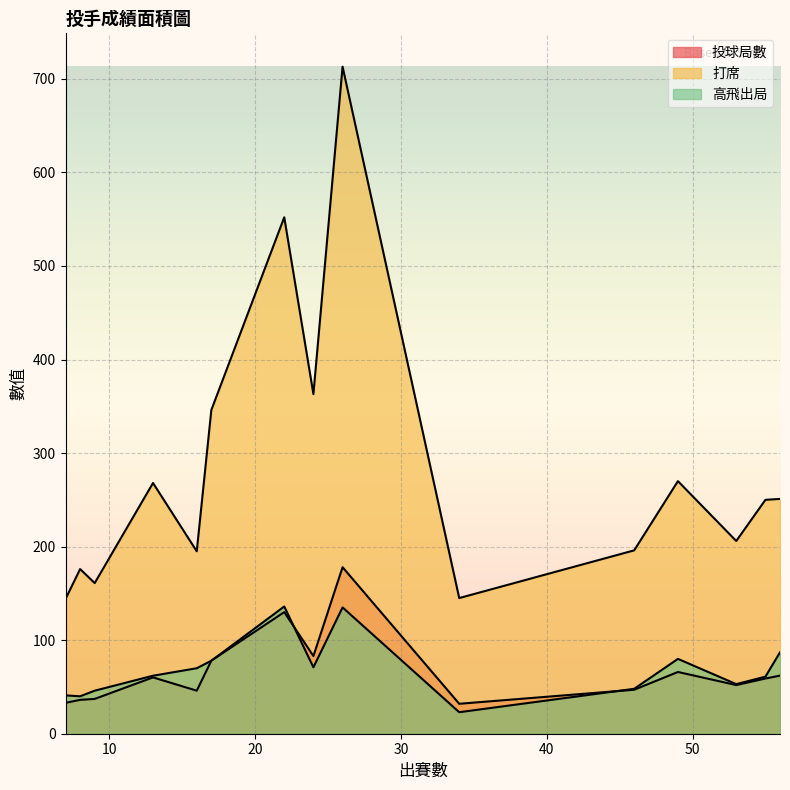

How many lines are shown in the chart?

3